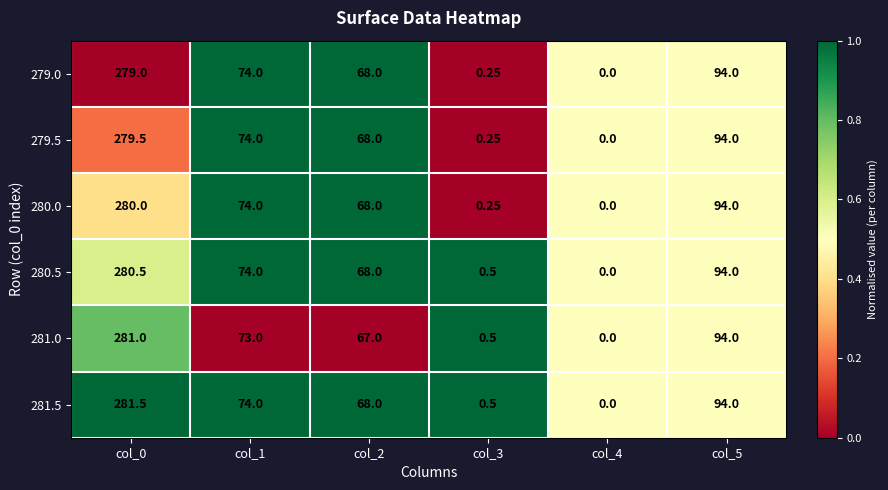

Is the value of 281.5 at col_5 greater than the value of 279.0 at col_3?

Yes